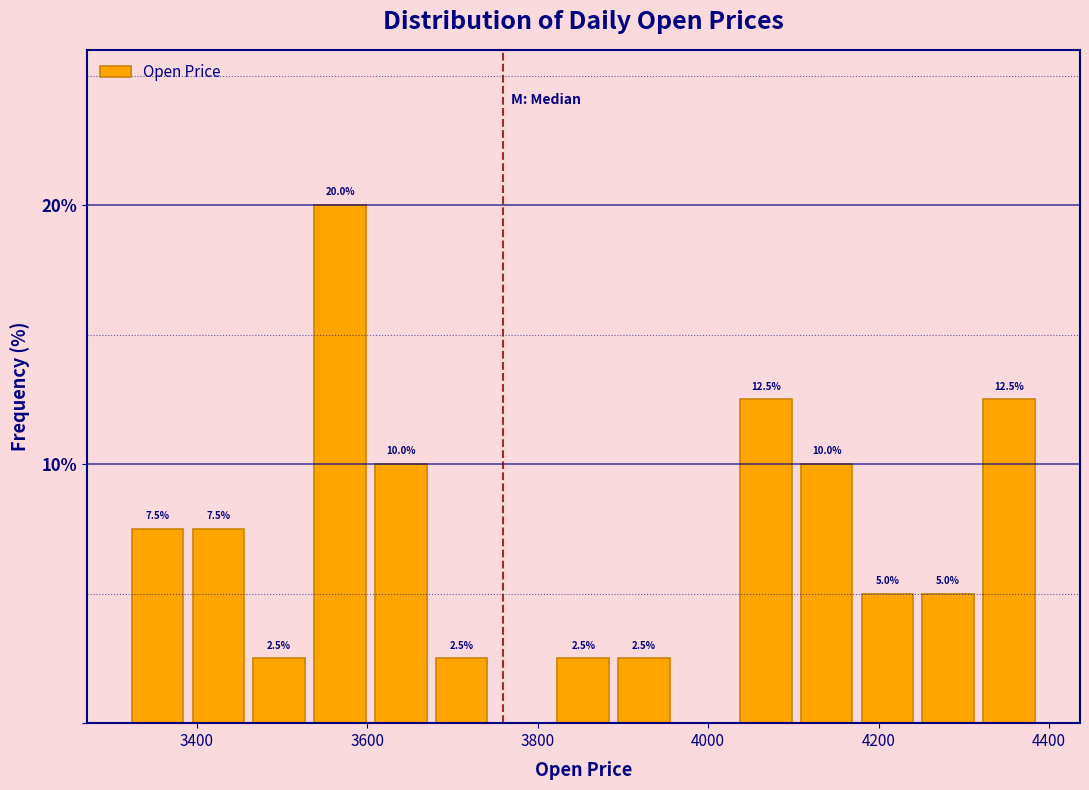

Around what value on the x-axis is the tallest bar? Give the approximate position of its centre, as read against the axis.

3560